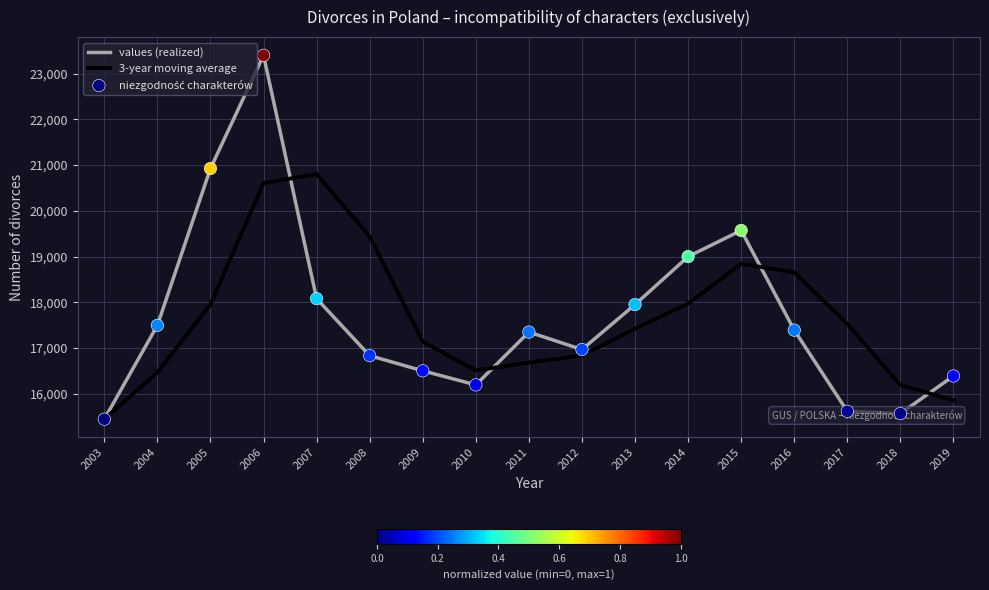

What is the total value across all series at 2010?

32698.0